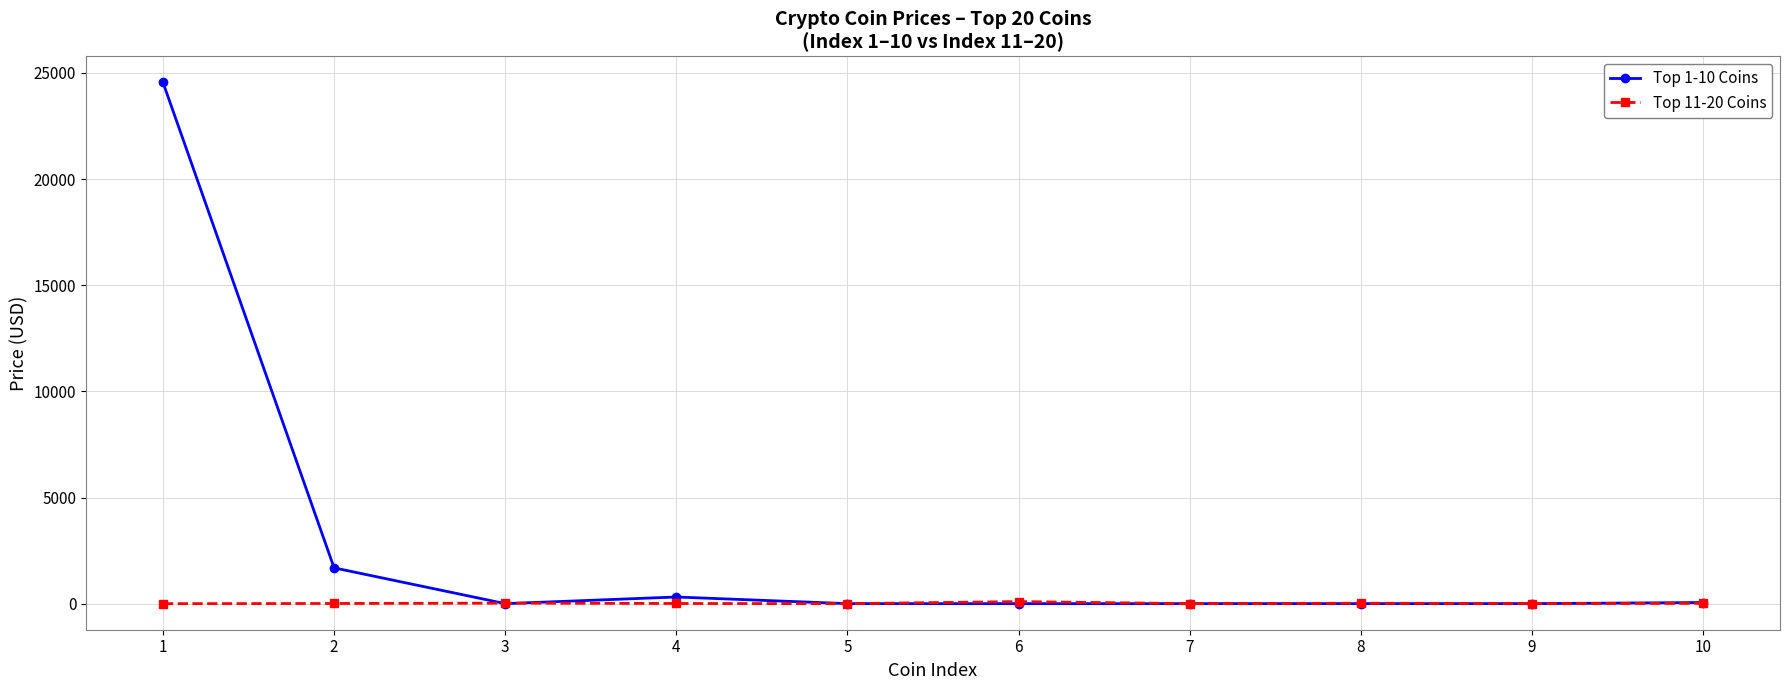

What is the difference between the Top 11-20 Coins values at 8 and 9?

12.3